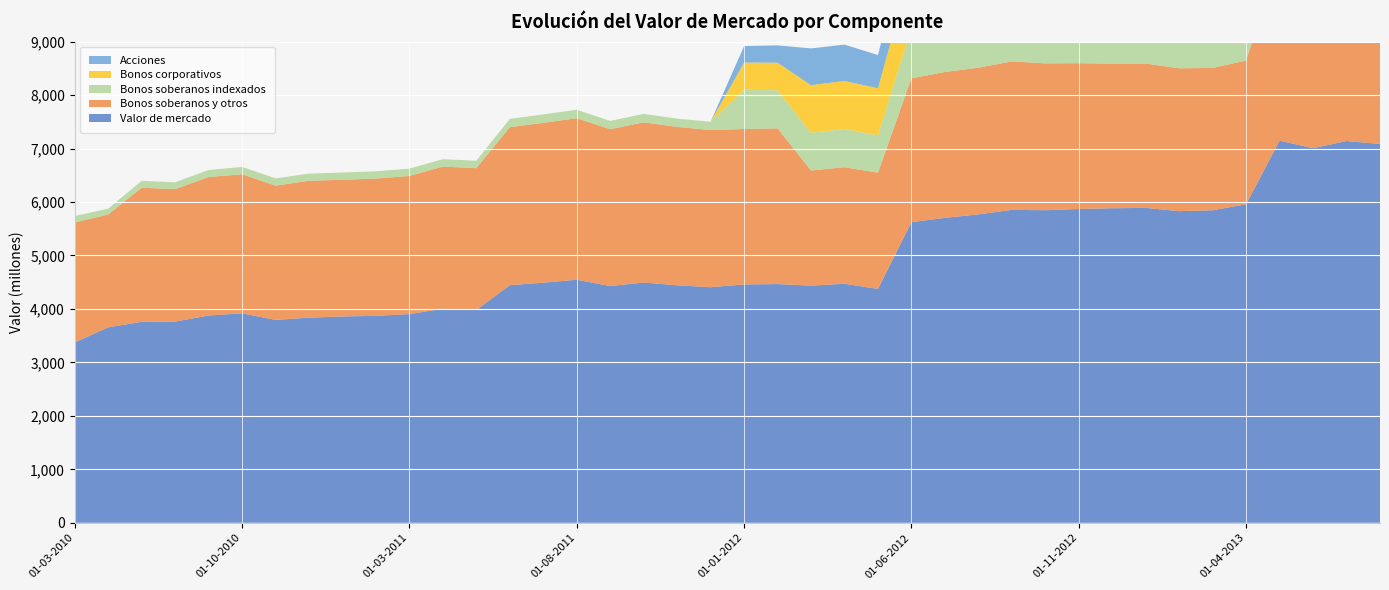

Reading left to right, what are all the values shown in this chart?

Valor de mercado: 3374	3656	3759	3763	3877	3918	3795	3837	3859	3871	3904	4003	3980	4444	4491	4546	4428	4494	4442	4406	4458	4465	4436	4471	4374	5623	5703	5768	5853	5846	5870	5883	5890	5829	5845	5958	7148	7006	7140	7085
Bonos soberanos y otros: 2242	2110	2508	2477	2590	2601	2511	2560	2557	2567	2583	2659	2652	2955	2989	3021	2933	2996	2962	2940	2907	2912	2153	2179	2174	2690	2728	2744	2776	2747	2726	2704	2699	2671	2662	2688	3435	3406	3424	3407
Bonos soberanos indexados: 122	109	129	129	131	137	136	134	135	136	137	139	139	155	158	158	155	158	155	154	734	712	705	715	698	946	952	967	976	990	1021	1029	1003	975	984	1013	1203	1156	1198	1191
Bonos corporativos: 0	0	0	0	0	0	0	0	0	0	0	0	0	0	0	0	0	0	0	0	509	517	891	898	882	1123	1147	1161	1177	1191	1193	1199	1193	1186	1184	1211	1433	1397	1419	1410
Acciones: 0	0	0	0	0	0	0	0	0	0	0	0	0	0	0	0	0	0	0	0	308	323	687	680	620	864	876	895	923	918	930	951	995	996	1015	1045	1078	1047	1099	1076